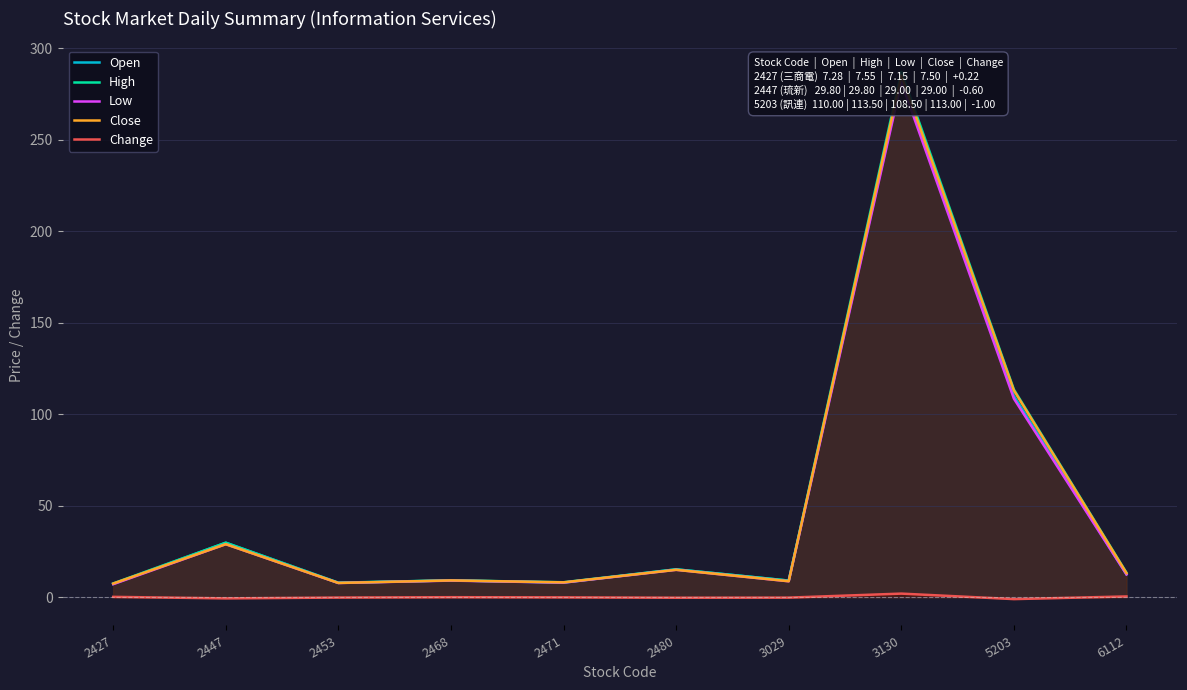

At which label is Open closest to 145?

5203